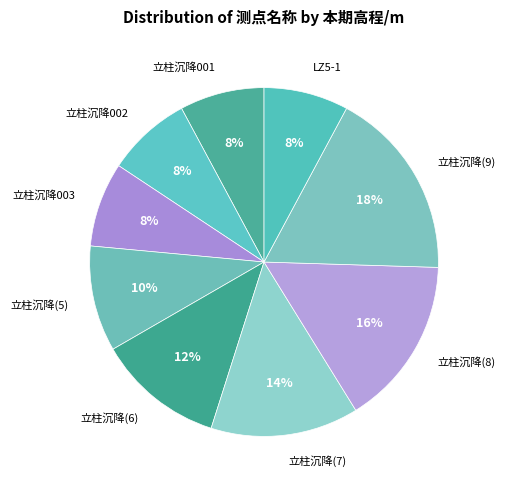

How many slices are in this pie chart?

9